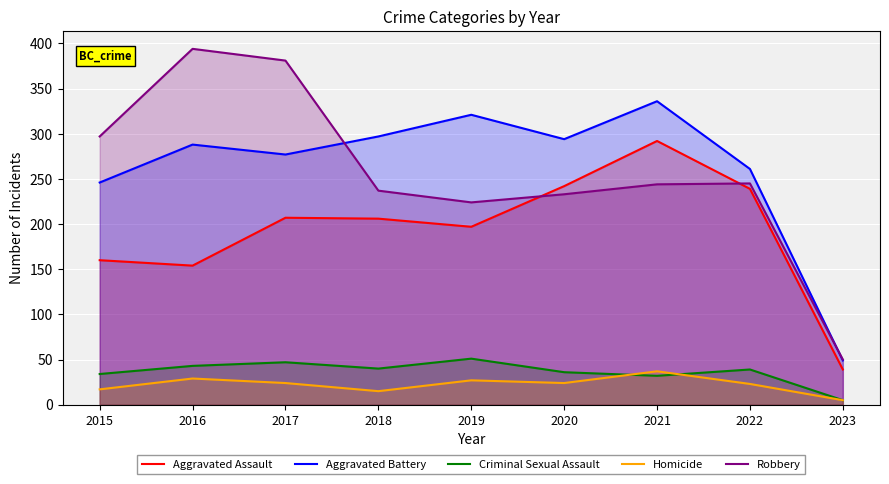

At 2021, list the series in order from smallest to largest.

Criminal Sexual Assault, Homicide, Robbery, Aggravated Assault, Aggravated Battery